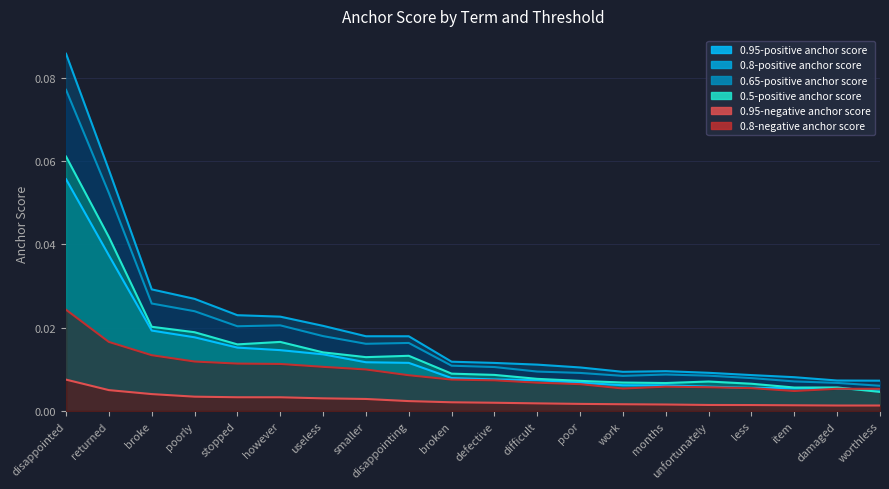

Reading left to right, transcribe all the data shown in this chart.

0.95-negative anchor score: disappointed=0.0	returned=0.0	broke=0.0	poorly=0.0	stopped=0.0	however=0.0	useless=0.0	smaller=0.0	disappointing=0.0	broken=0.0	defective=0.0	difficult=0.0	poor=0.0	work=0.0	months=0.0	unfortunately=0.0	less=0.0	item=0.0	damaged=0.0	worthless=0.0
0.95-positive anchor score: disappointed=0.1	returned=0.0	broke=0.0	poorly=0.0	stopped=0.0	however=0.0	useless=0.0	smaller=0.0	disappointing=0.0	broken=0.0	defective=0.0	difficult=0.0	poor=0.0	work=0.0	months=0.0	unfortunately=0.0	less=0.0	item=0.0	damaged=0.0	worthless=0.0
0.8-positive anchor score: disappointed=0.1	returned=0.1	broke=0.0	poorly=0.0	stopped=0.0	however=0.0	useless=0.0	smaller=0.0	disappointing=0.0	broken=0.0	defective=0.0	difficult=0.0	poor=0.0	work=0.0	months=0.0	unfortunately=0.0	less=0.0	item=0.0	damaged=0.0	worthless=0.0
0.65-positive anchor score: disappointed=0.1	returned=0.1	broke=0.0	poorly=0.0	stopped=0.0	however=0.0	useless=0.0	smaller=0.0	disappointing=0.0	broken=0.0	defective=0.0	difficult=0.0	poor=0.0	work=0.0	months=0.0	unfortunately=0.0	less=0.0	item=0.0	damaged=0.0	worthless=0.0
0.5-positive anchor score: disappointed=0.1	returned=0.0	broke=0.0	poorly=0.0	stopped=0.0	however=0.0	useless=0.0	smaller=0.0	disappointing=0.0	broken=0.0	defective=0.0	difficult=0.0	poor=0.0	work=0.0	months=0.0	unfortunately=0.0	less=0.0	item=0.0	damaged=0.0	worthless=0.0
0.8-negative anchor score: disappointed=0.0	returned=0.0	broke=0.0	poorly=0.0	stopped=0.0	however=0.0	useless=0.0	smaller=0.0	disappointing=0.0	broken=0.0	defective=0.0	difficult=0.0	poor=0.0	work=0.0	months=0.0	unfortunately=0.0	less=0.0	item=0.0	damaged=0.0	worthless=0.0